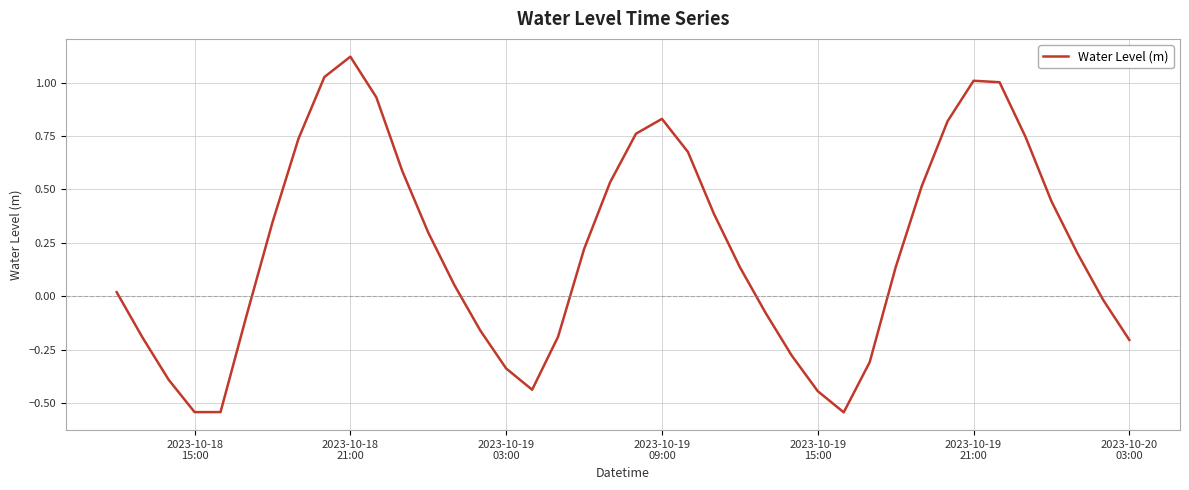

How many lines are shown in the chart?

1